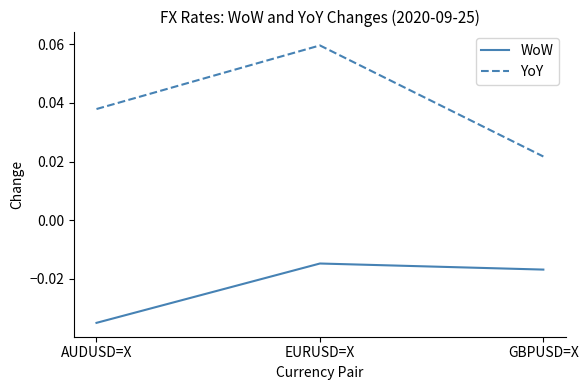

The value of WoW at AUDUSD=X is -0.1. True or false?

False